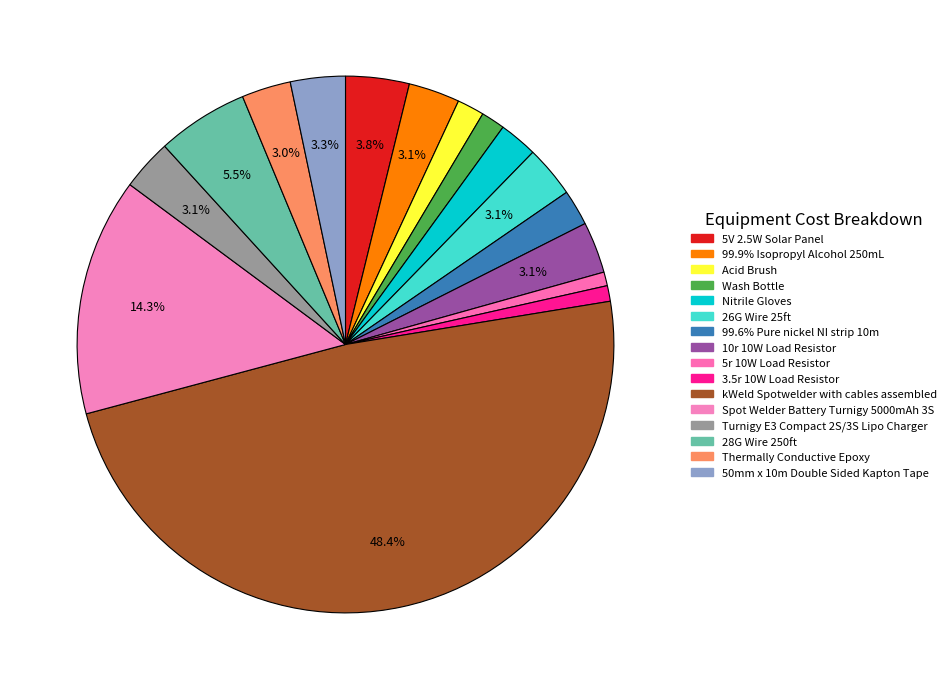

True or false: 5r 10W Load Resistor accounts for 11% of the total.

False